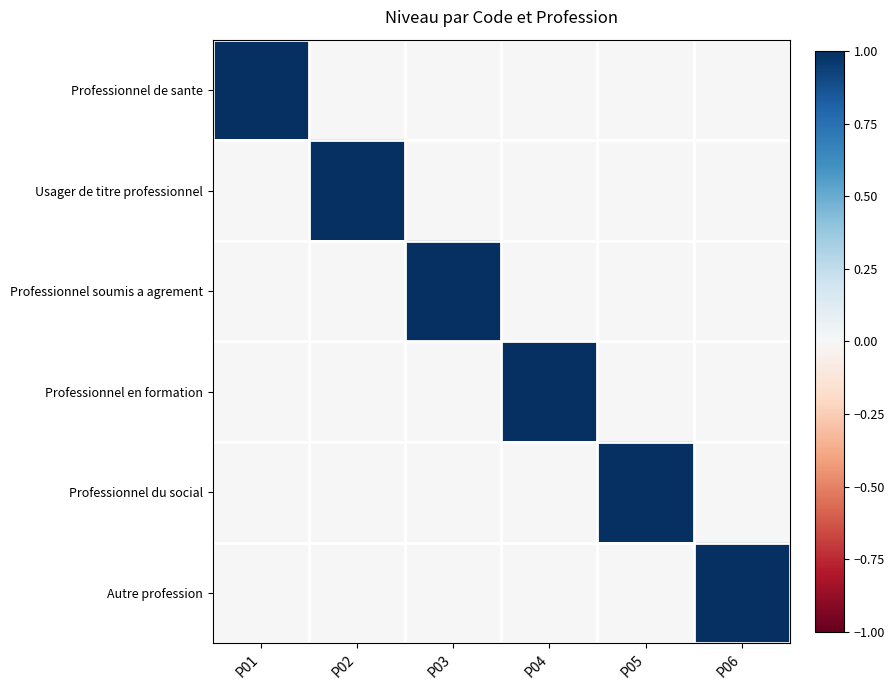

Which series has the largest range (max minus min)?

Professionnel de sante